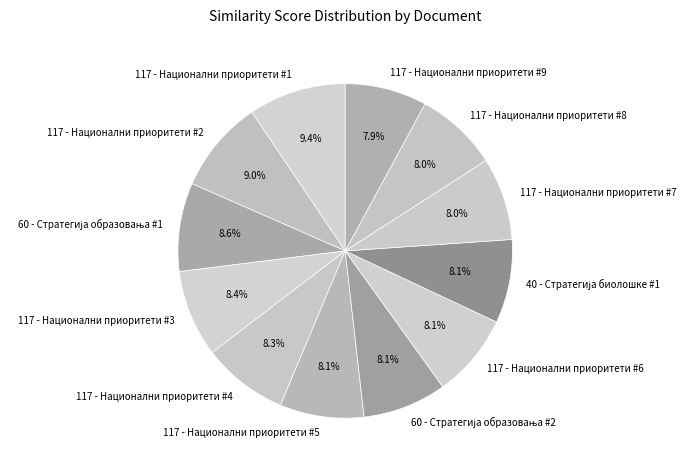

What portion of the pie excludes 117 - Национални приоритети #1?

90.6%